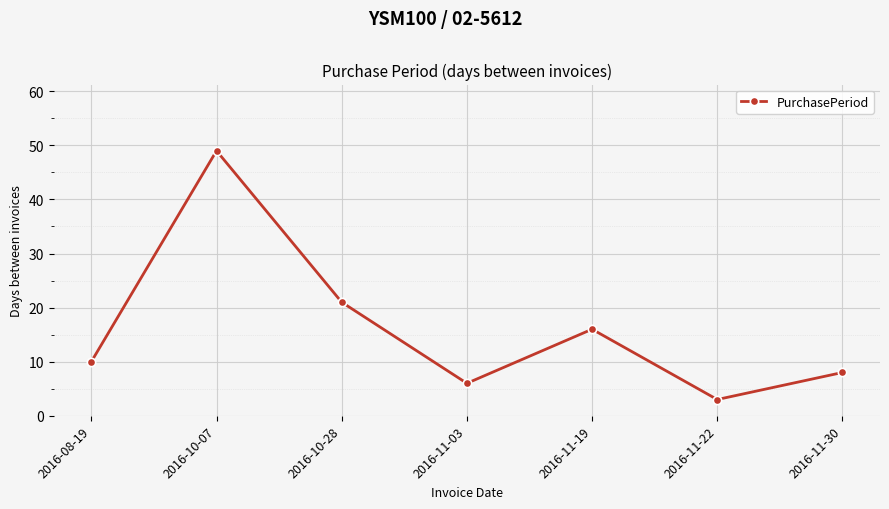

What is the difference between the maximum and minimum values?

46